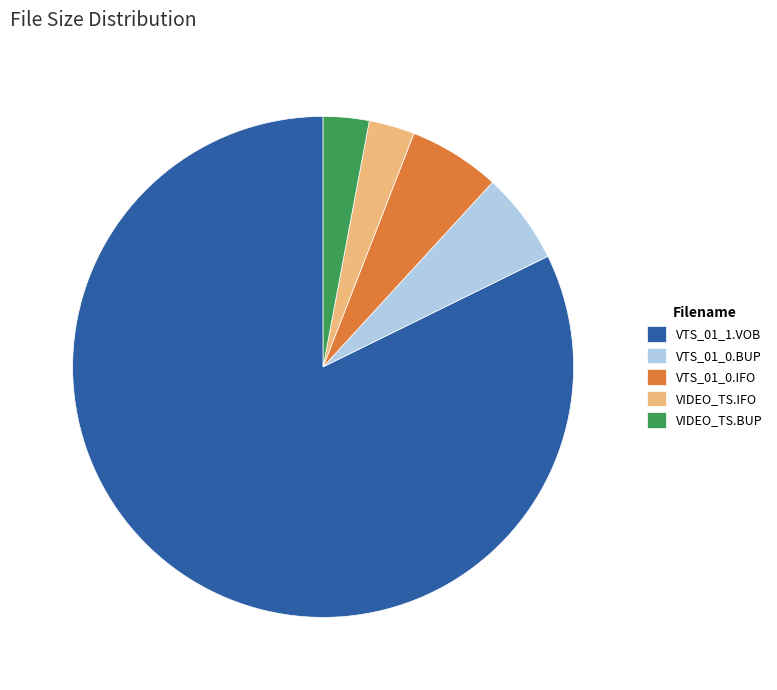

Which category has the biggest portion of the pie?

VTS_01_1.VOB